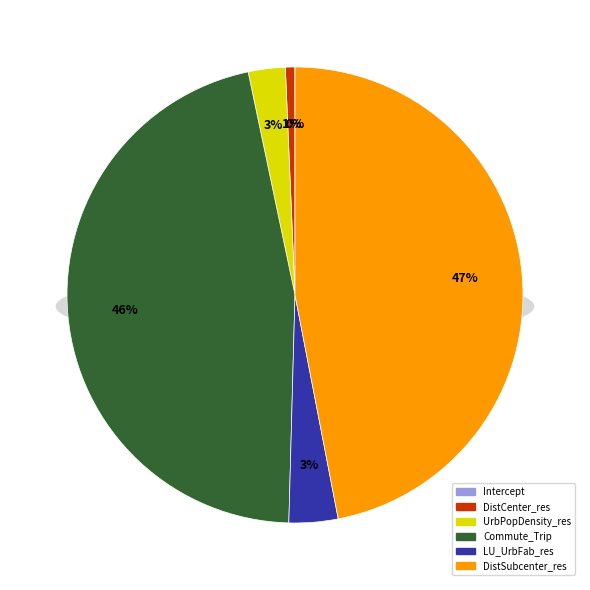

How many segments does this pie chart have?

6